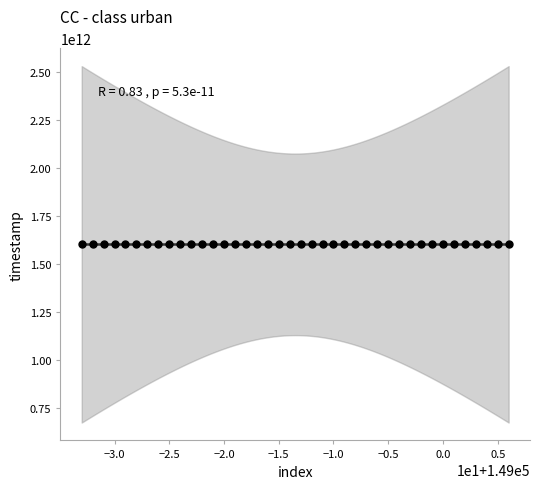

What is the range of X values (max minus min)?

39